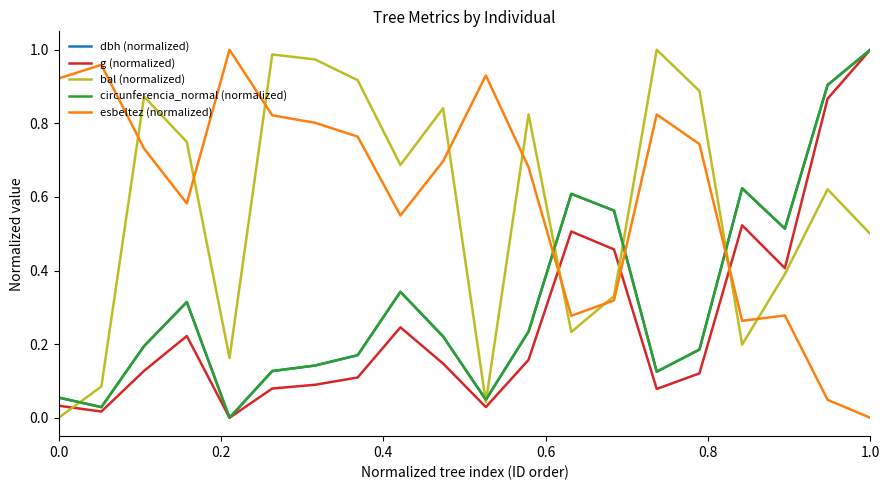

After their last crossing, which series has the higher values: esbeltez (normalized) or dbh (normalized)?

dbh (normalized)